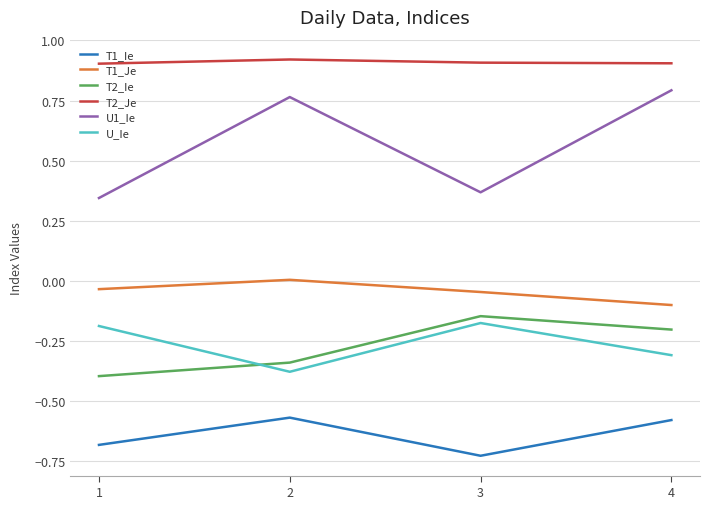

What is the difference between the T2_Ie values at 3 and 2?

0.2